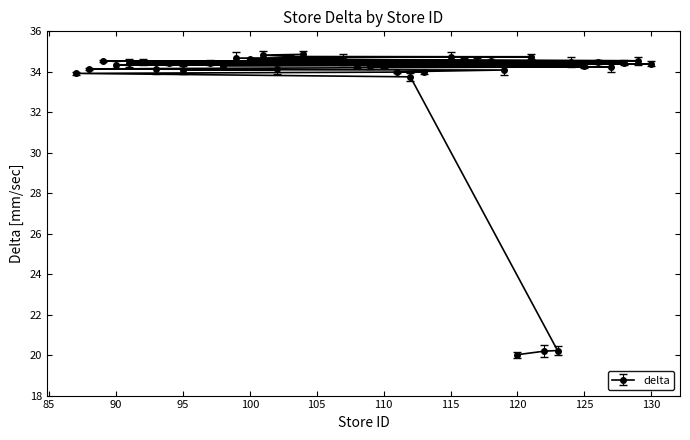

What is the label of the 19th point from the left?

110